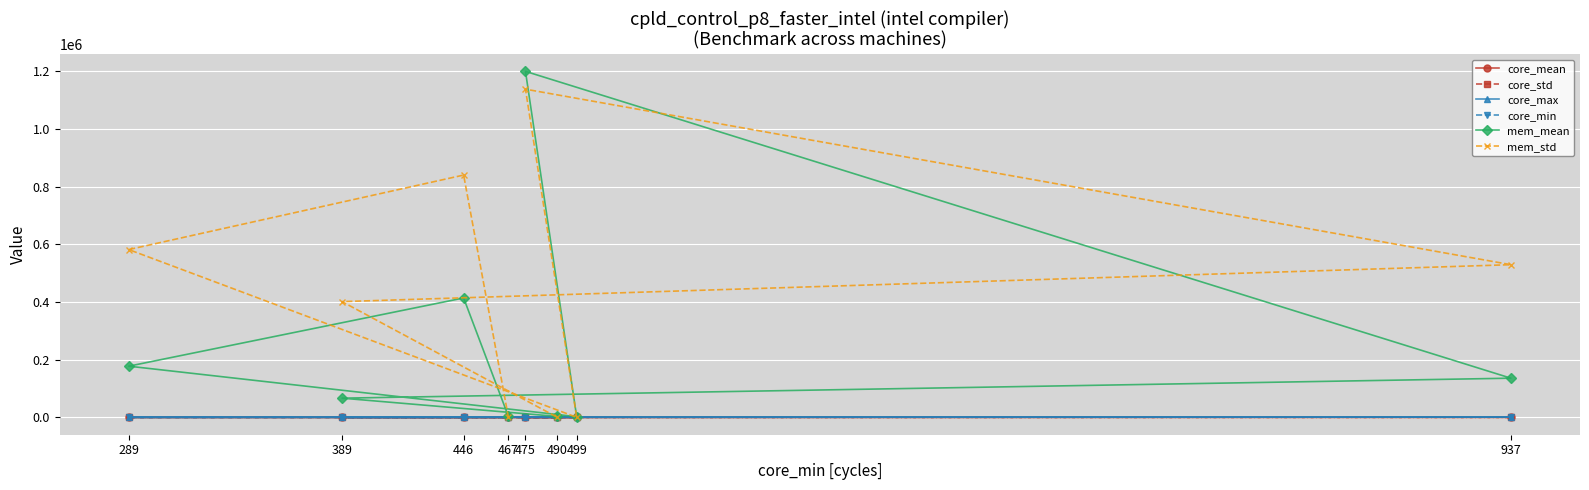

Reading right to left, transcribe all the data shown in this chart.

core_mean: 490=558.1	389=401.9	937=1030.8	475=552.3	499=672.1	289=295.7	446=457.9	467=484.7
core_std: 490=110.4	389=11.3	937=104.7	475=123.9	499=87.9	289=3.6	446=5.6	467=7.7
core_max: 490=1039.0	389=440.0	937=1399.0	475=1355.0	499=877.0	289=306.0	446=469.0	467=501.0
core_min: 490=490.0	389=389.0	937=937.0	475=475.0	499=499.0	289=289.0	446=446.0	467=467.0
mem_mean: 490=3321.4	389=66815.9	937=136096.8	475=1200450.9	499=2487.4	289=177749.1	446=414398.8	467=3311.3
mem_std: 490=75.4	389=401722.3	937=529804.7	475=1138630.1	499=431.6	289=582250.5	446=840730.0	467=67.0